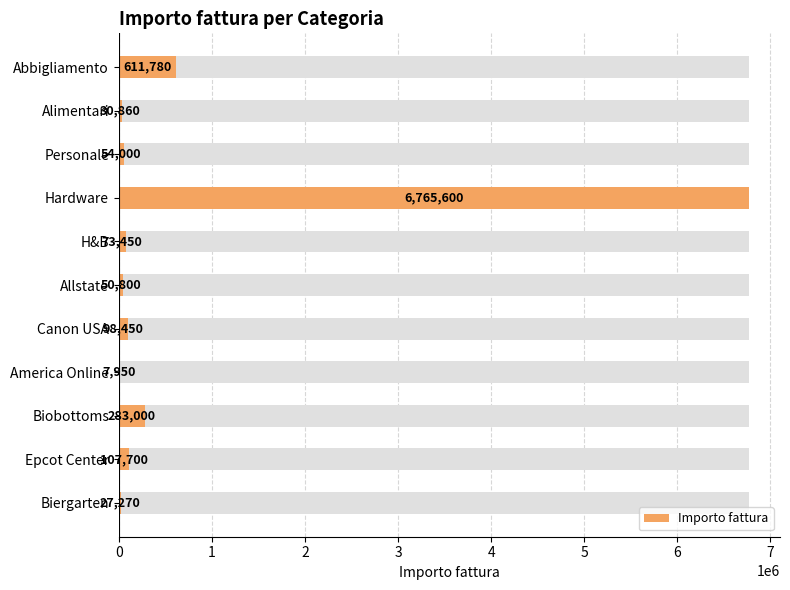

Is it true that the value at H&B is 119835?

False